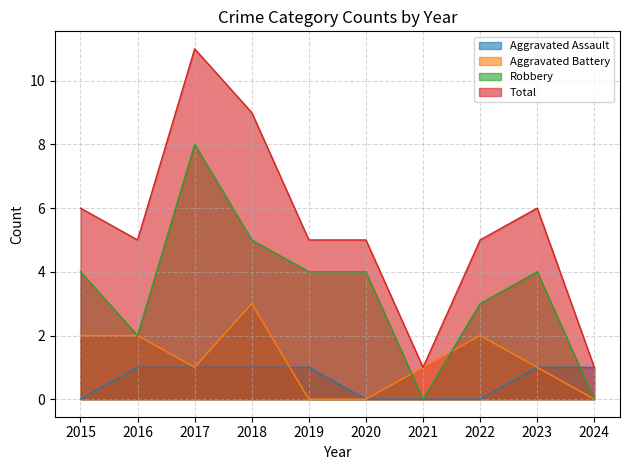

What is the sum of all Aggravated Battery values?

12